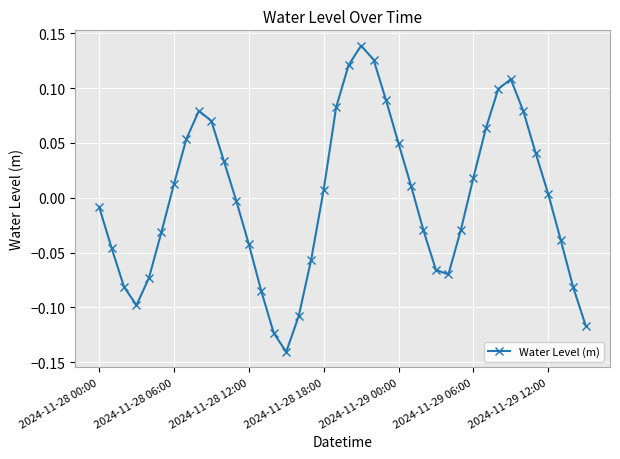

How many interior local peaks (higher than both neighbors) does the data have?

3